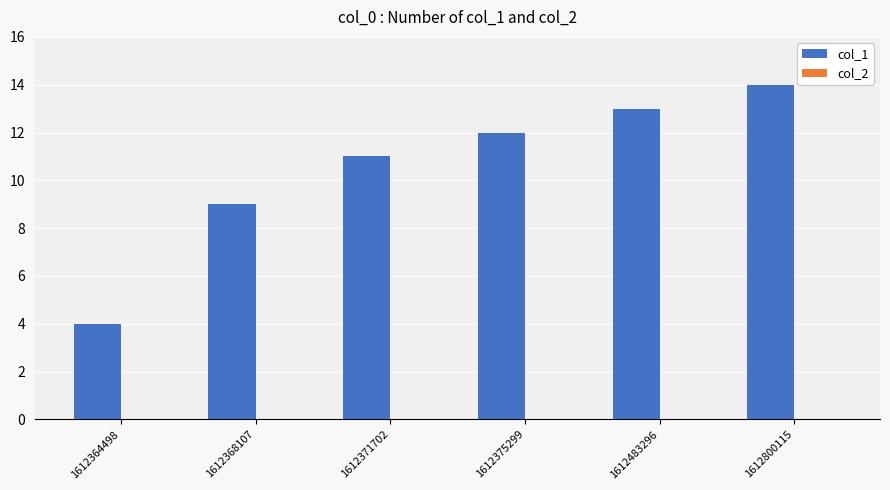

Which has a higher value, 1612364498 or 1612371702?

1612371702